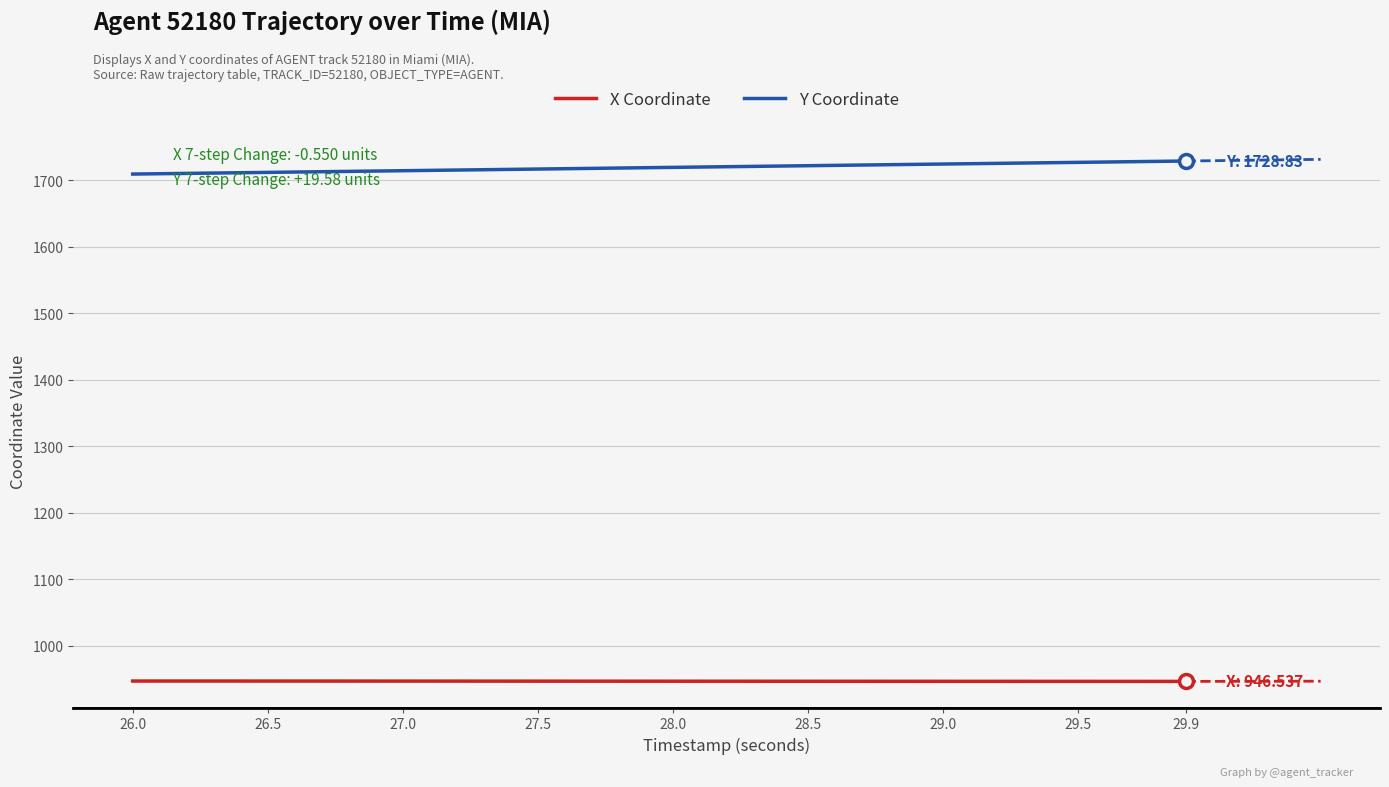

Rank the series by their average value, from lowest to highest.

X Coordinate, Y Coordinate